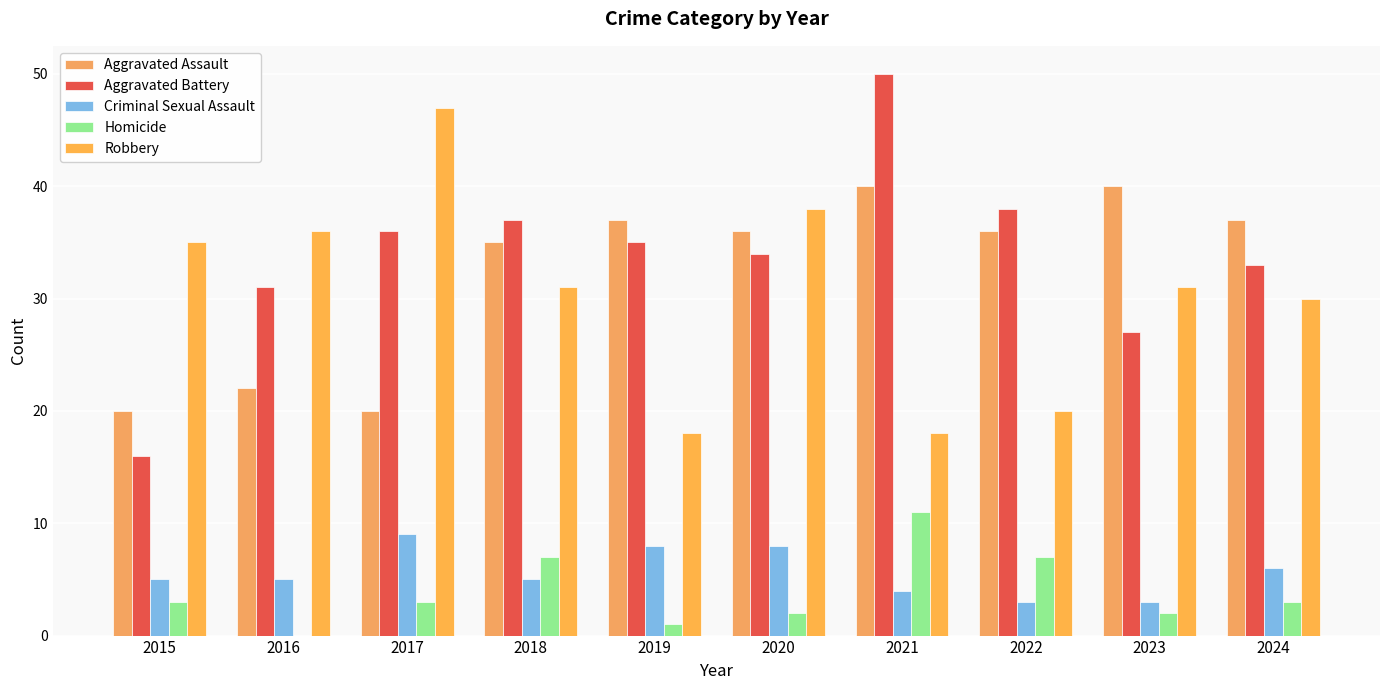

Does the chart contain stacked bars?

No